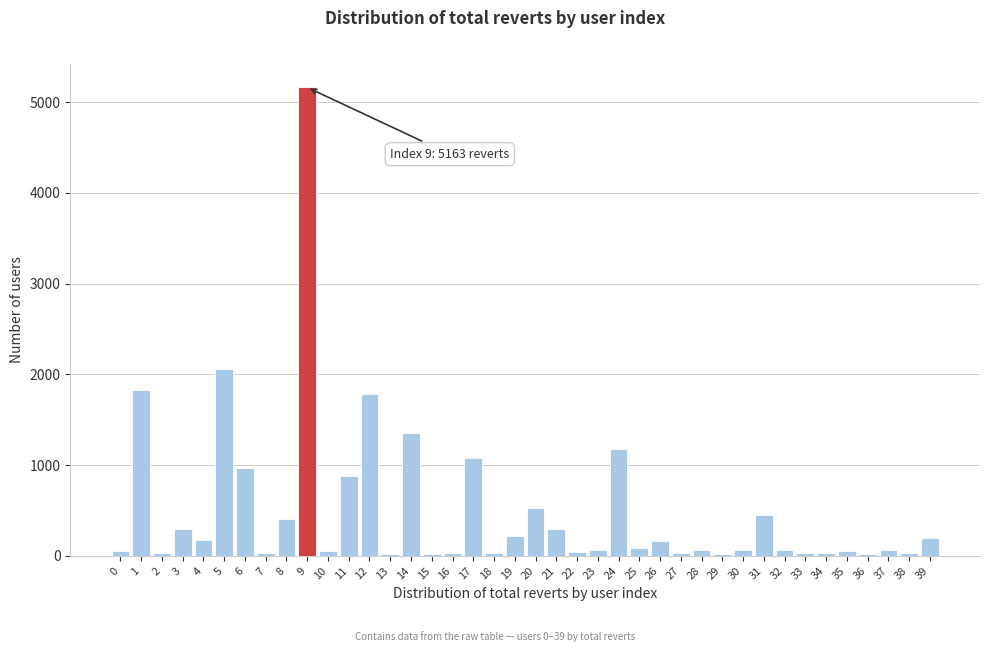

The value at 11 is 878. True or false?

True